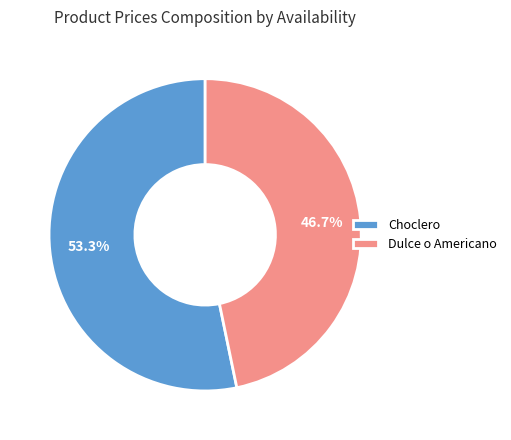

To the nearest percent, what is the difference between the largest and smallest slice percentages?

7%